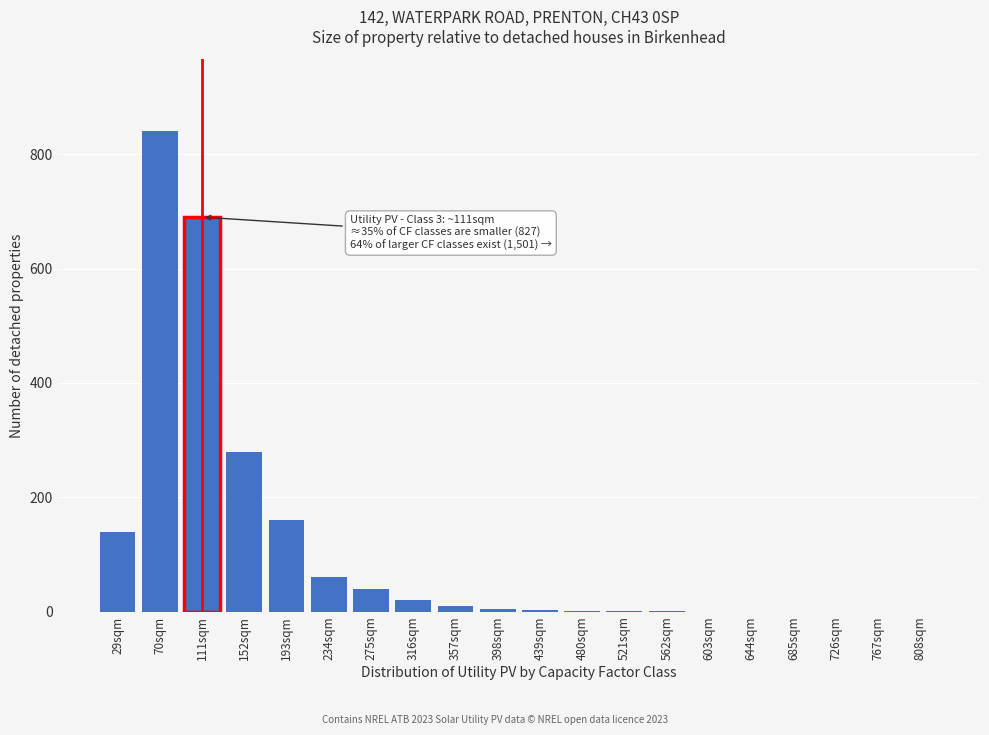

What is the greatest value displayed?

840